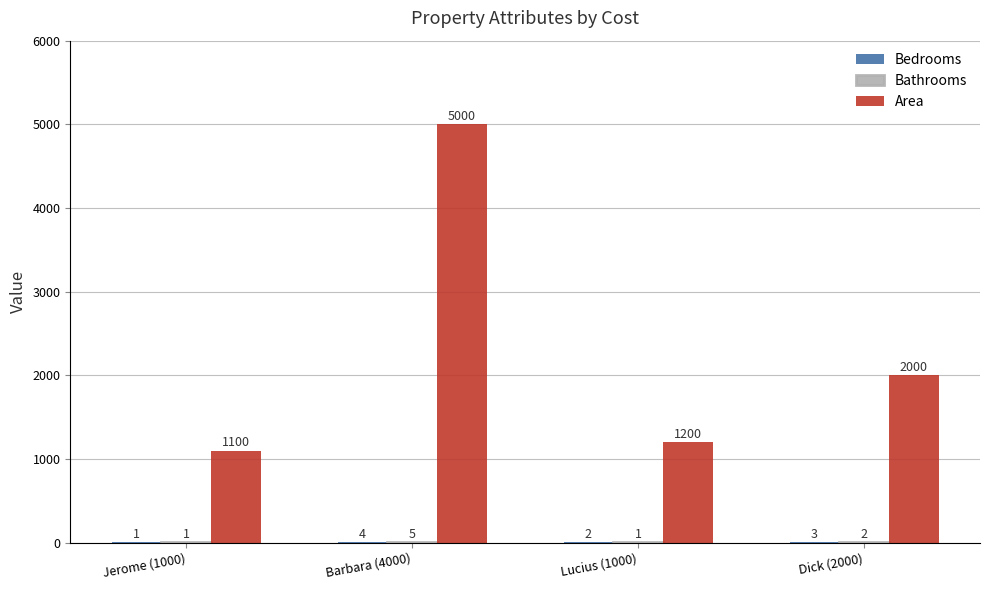

How many distinct data groups are displayed?

3